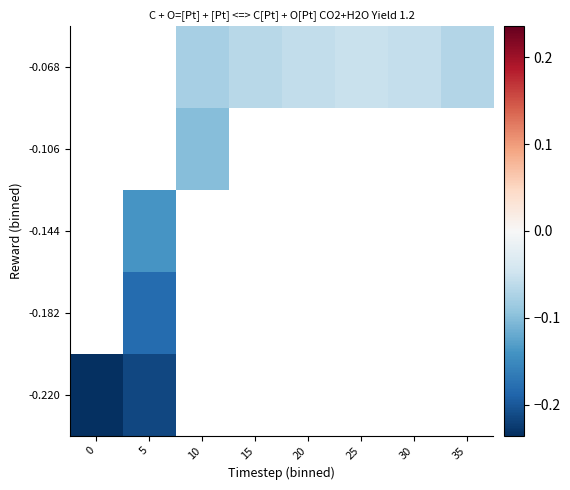

How many values in -0.106 are below zero?

1